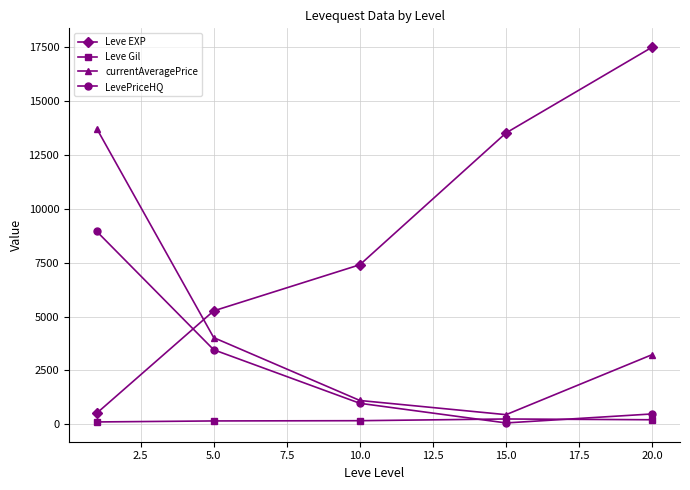

True or false: Leve Gil and LevePriceHQ cross at least once.

True